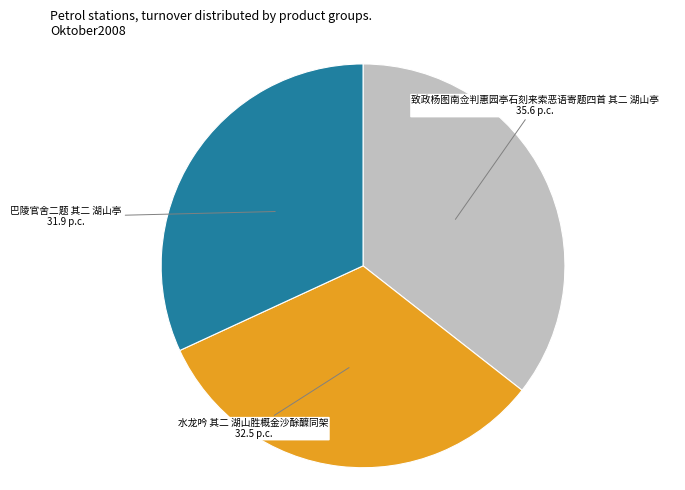

Count the number of slices in the pie.

3